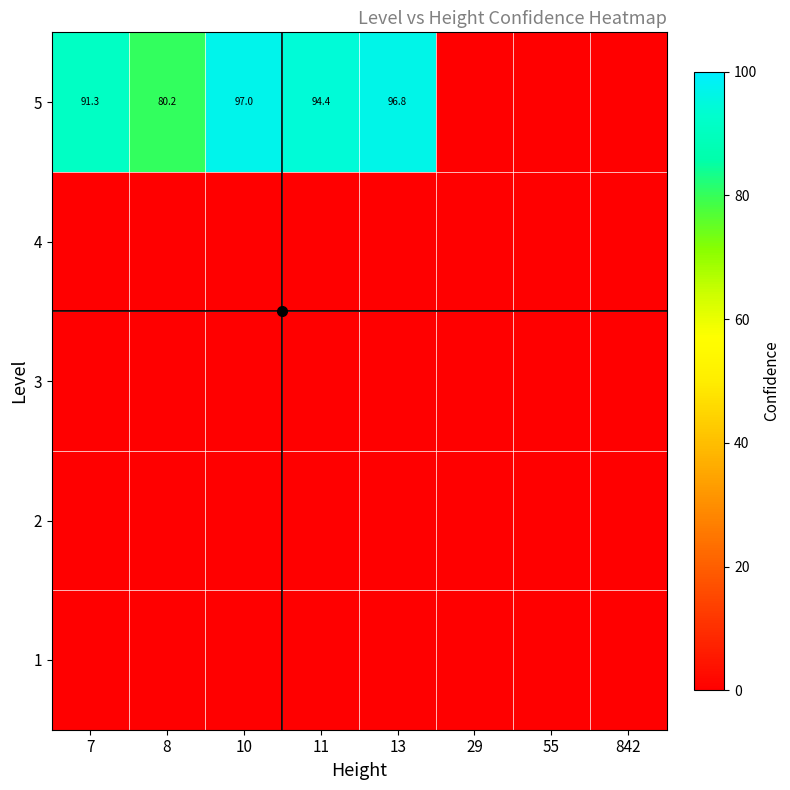

List the labels in order of 3 value, smallest first.

7, 8, 10, 11, 13, 29, 55, 842